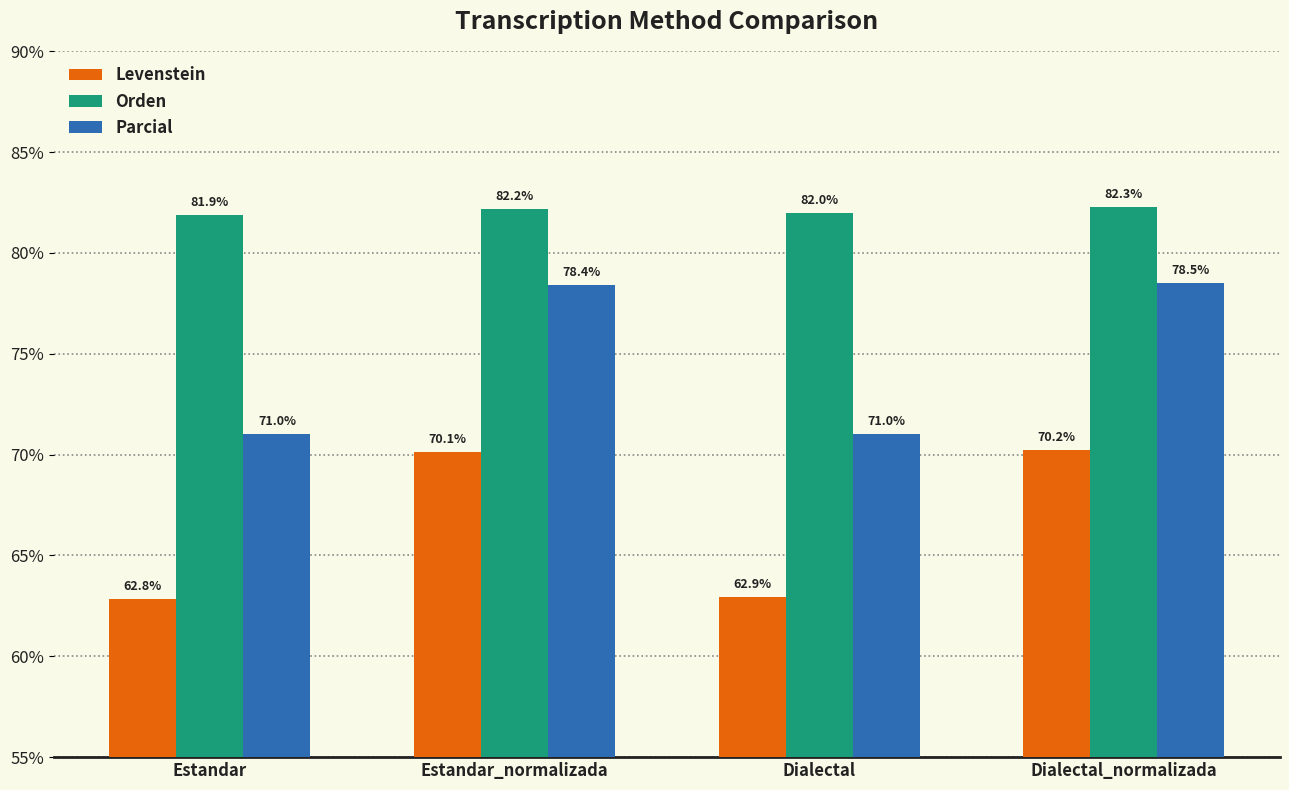

What is the label of the 2nd bar from the left?

Estandar_normalizada